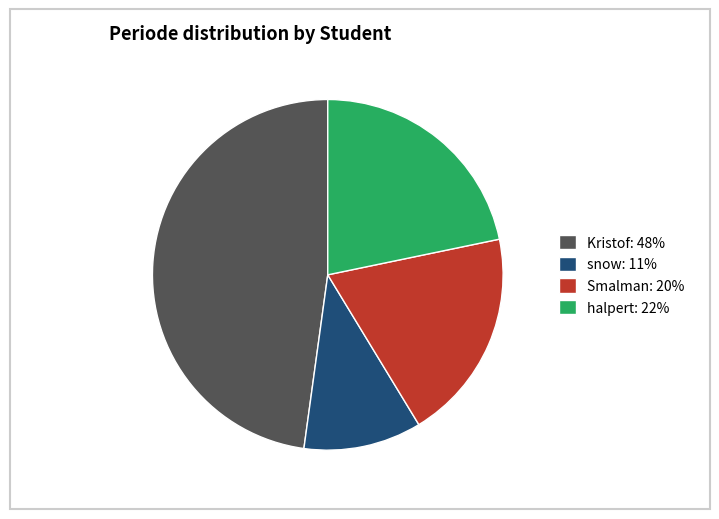

Does any single category account for the majority?

No